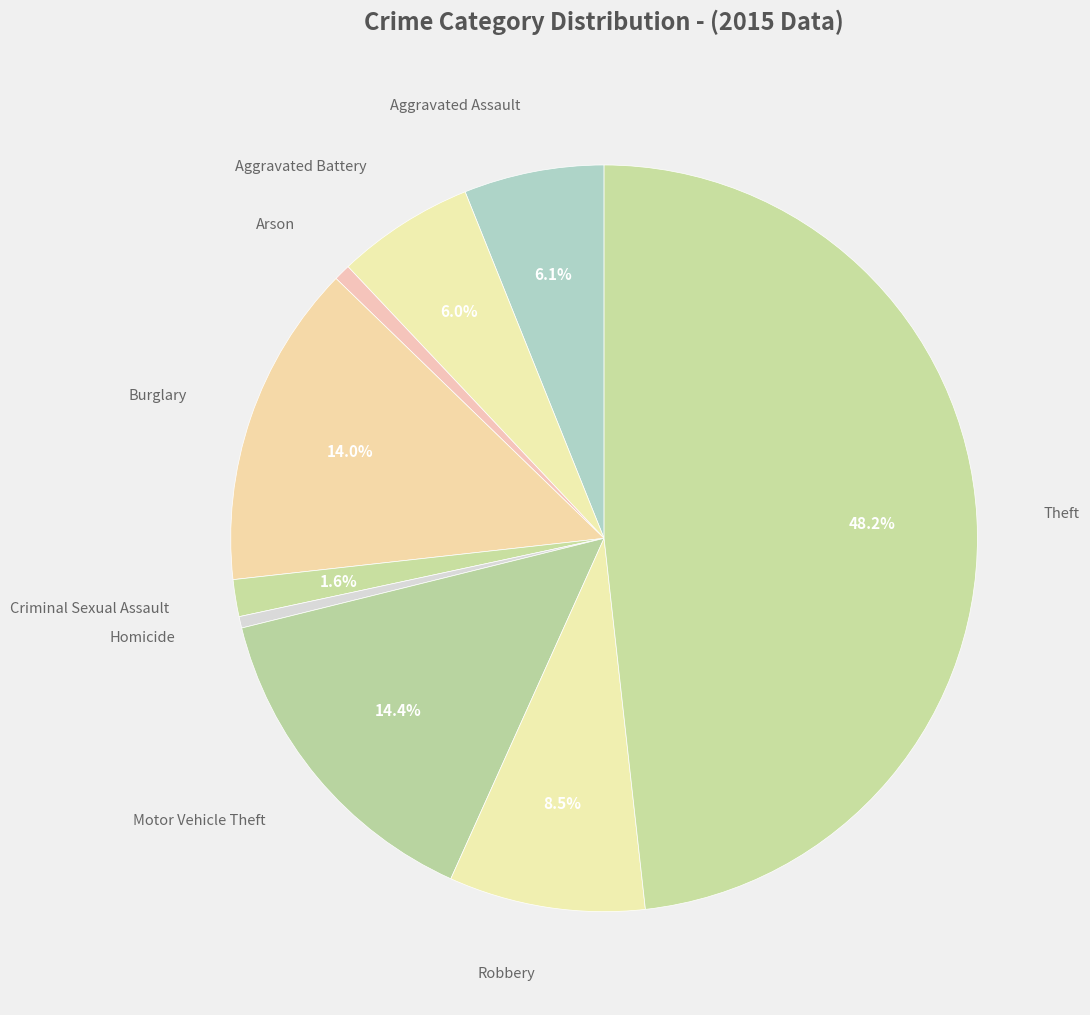

Combined, do Burglary and Aggravated Battery account for over 50%?

No